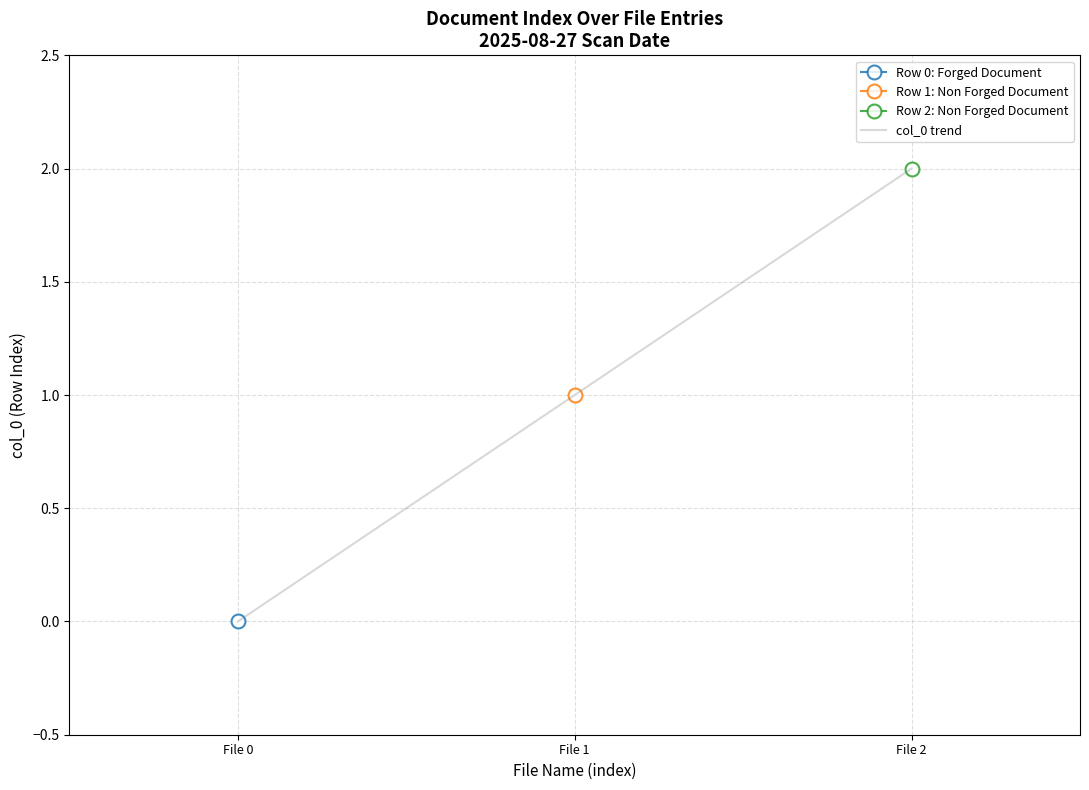

At which category does the chart reach its peak across all series?

File 2